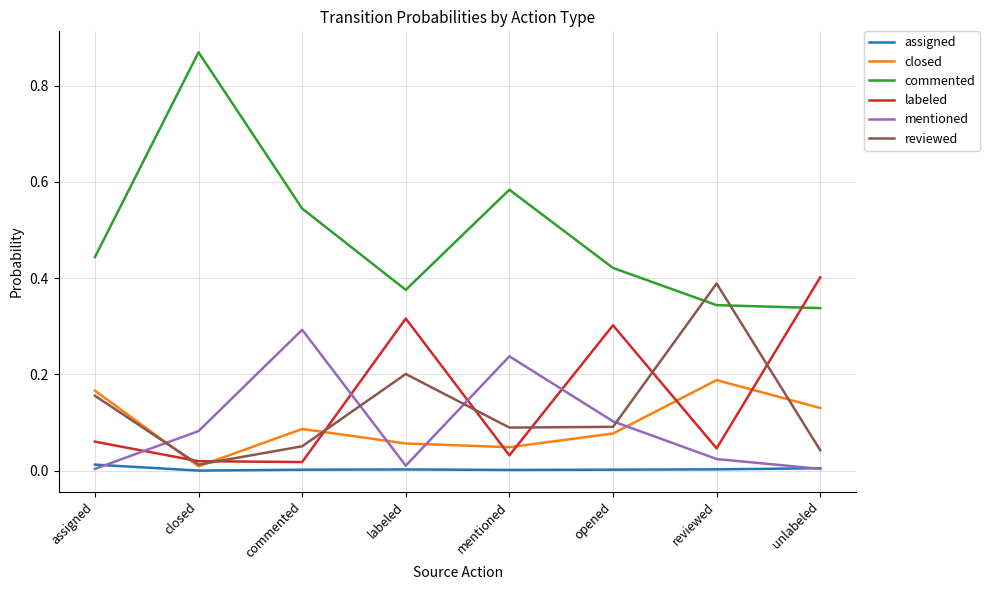

At which label does closed reach its peak?

reviewed